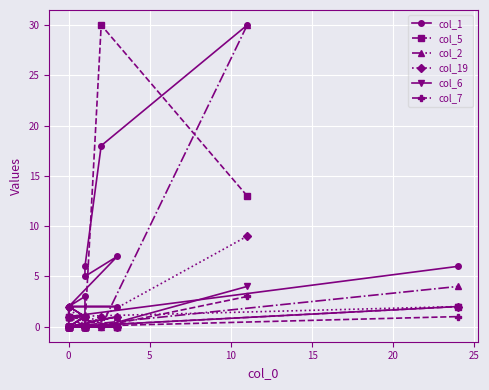

Which series has the widest spread of values?

col_1